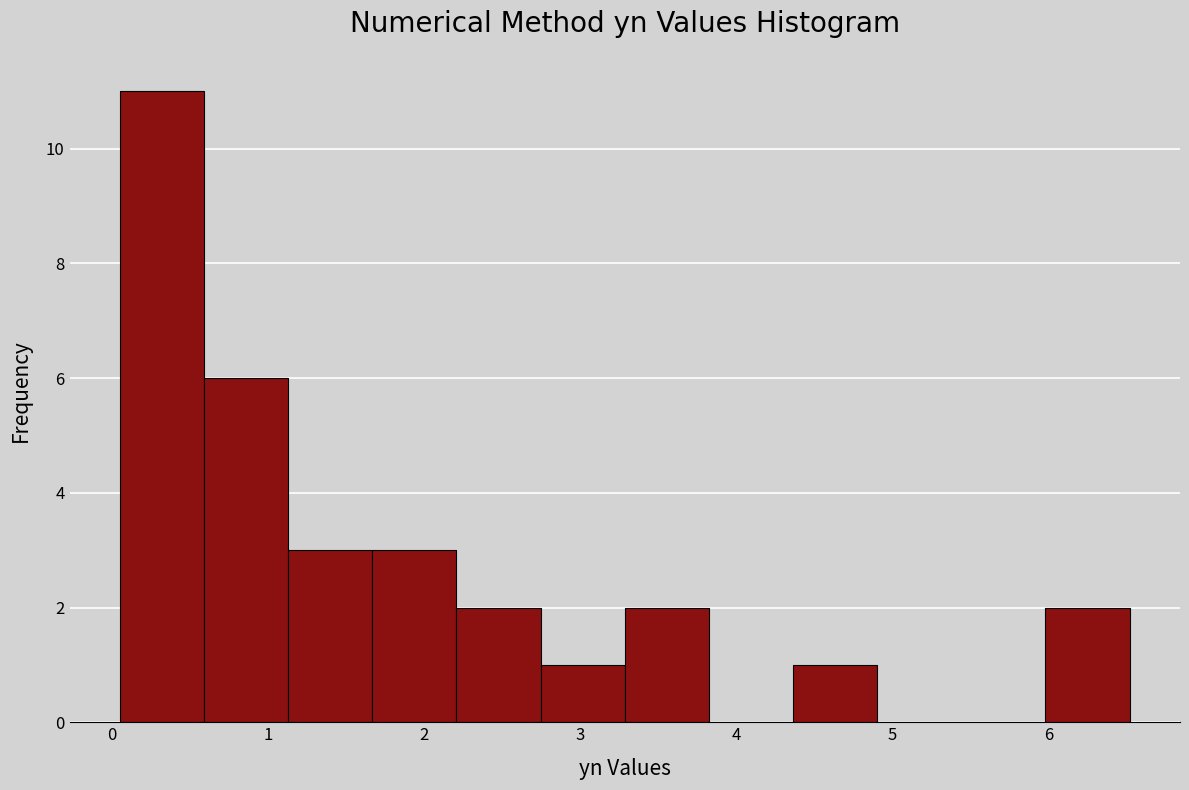

Over which range of the x-axis is the bar tallest?

0.1 to 0.6